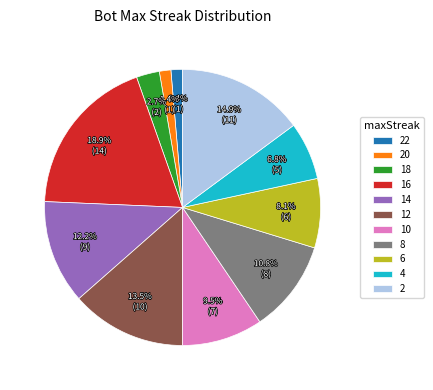

What percentage is the 14 slice, to the nearest percent?

12%